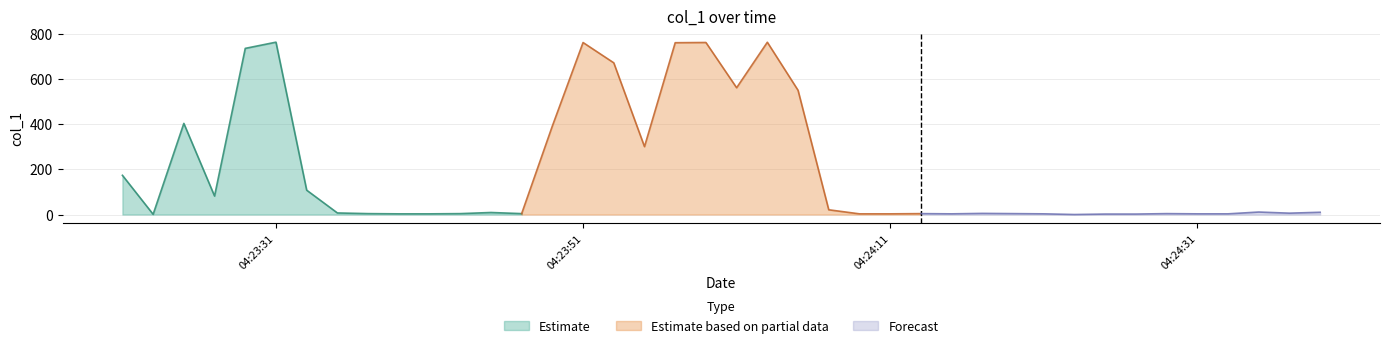

Where is the data nearest to the value 381?

14